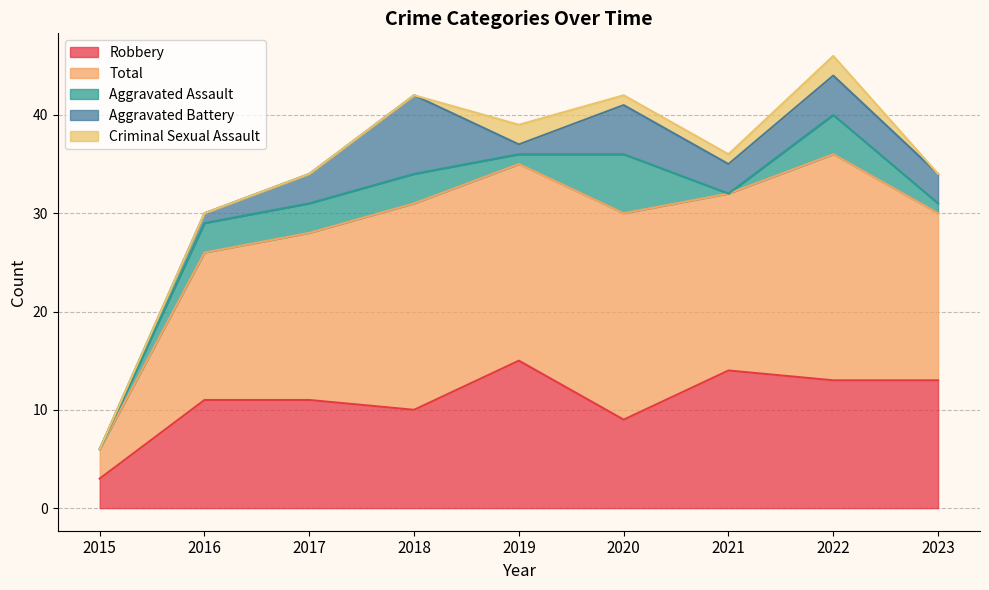

At which category does Aggravated Assault reach its first local valley?

2019